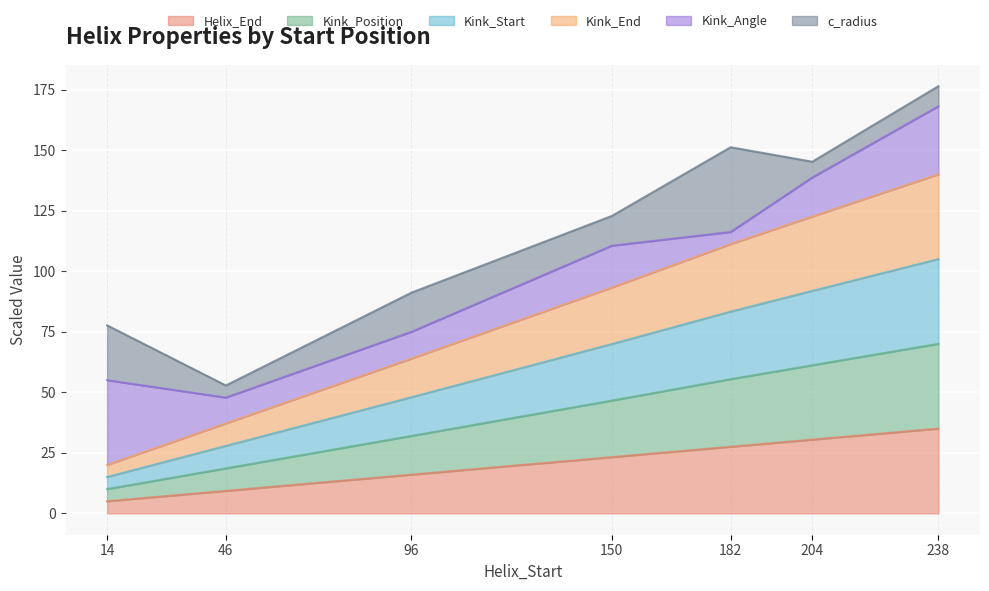

True or false: Kink_Start has a value of 92.9 at 150.

False